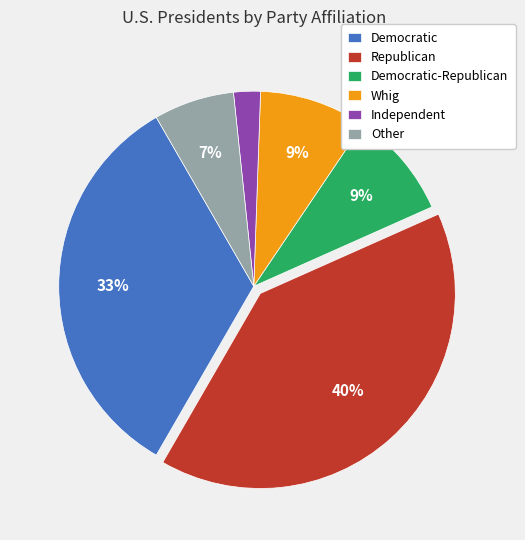

What is the largest slice in the pie chart?

Republican